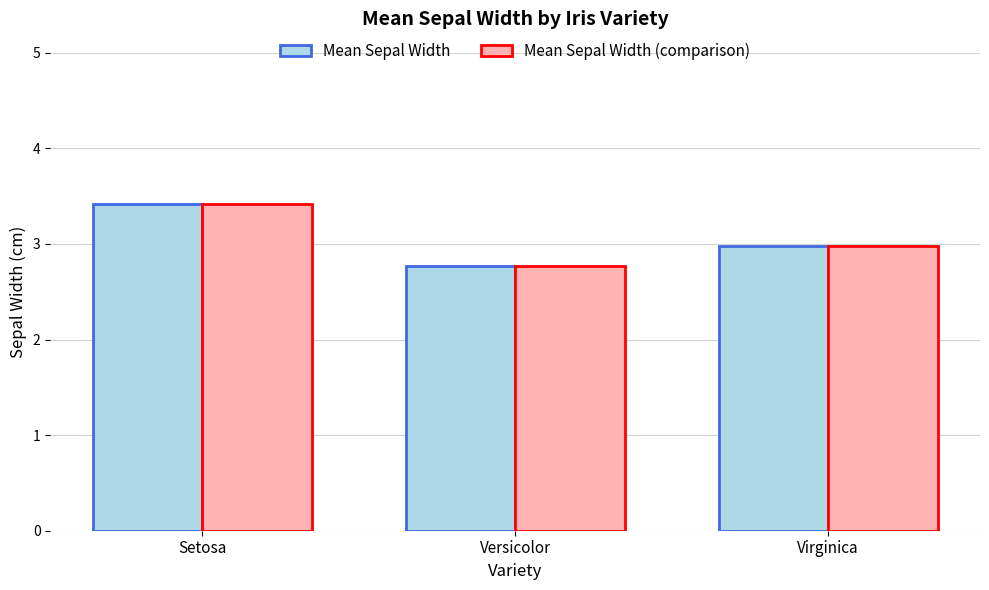

What is the difference between the maximum and minimum values in the Mean Sepal Width series?

0.6